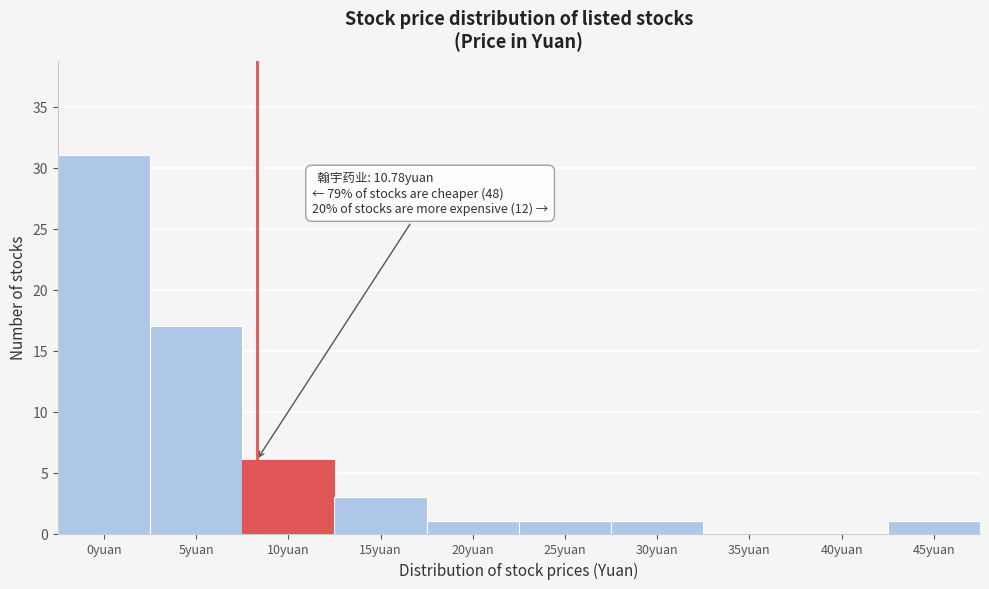

Reading left to right, what are all the values shown in this chart?

0yuan=31	5yuan=17	10yuan=6	15yuan=3	20yuan=1	25yuan=1	30yuan=1	35yuan=0	40yuan=0	45yuan=1